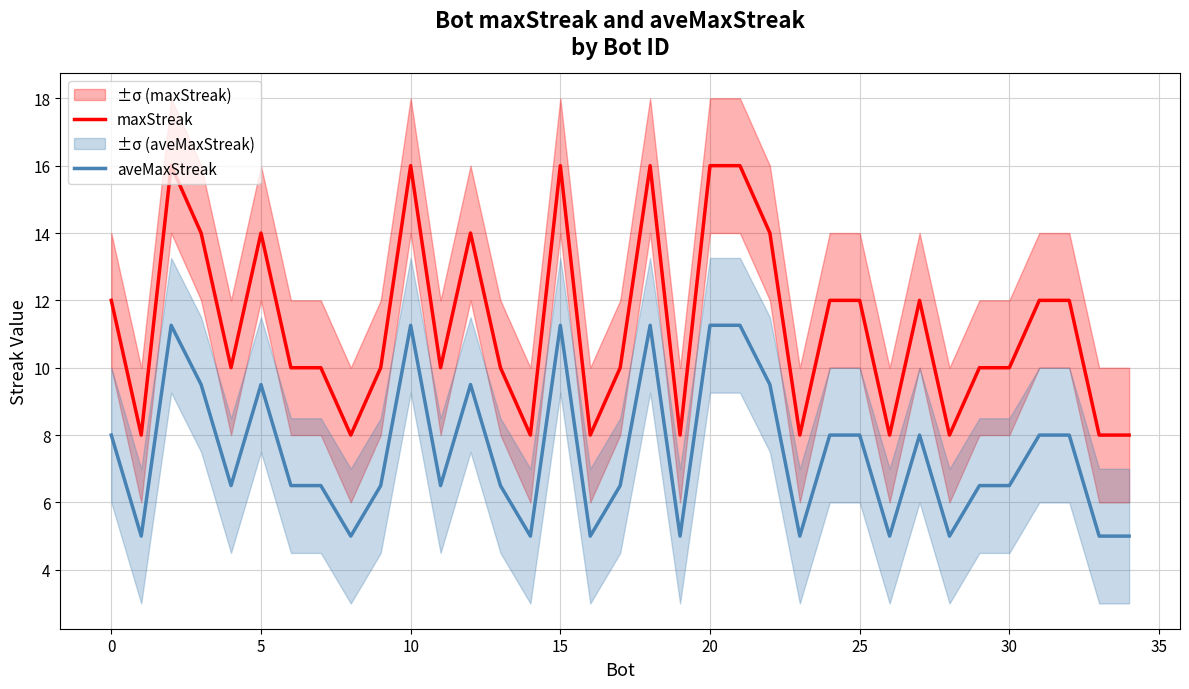

Does the chart have visible grid lines?

Yes